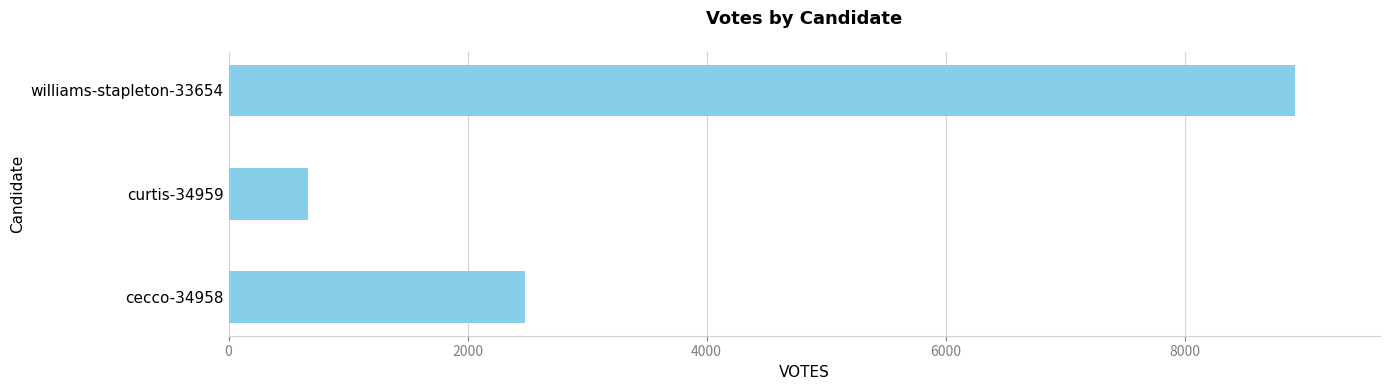

List the labels in order of value, largest first.

williams-stapleton-33654, cecco-34958, curtis-34959